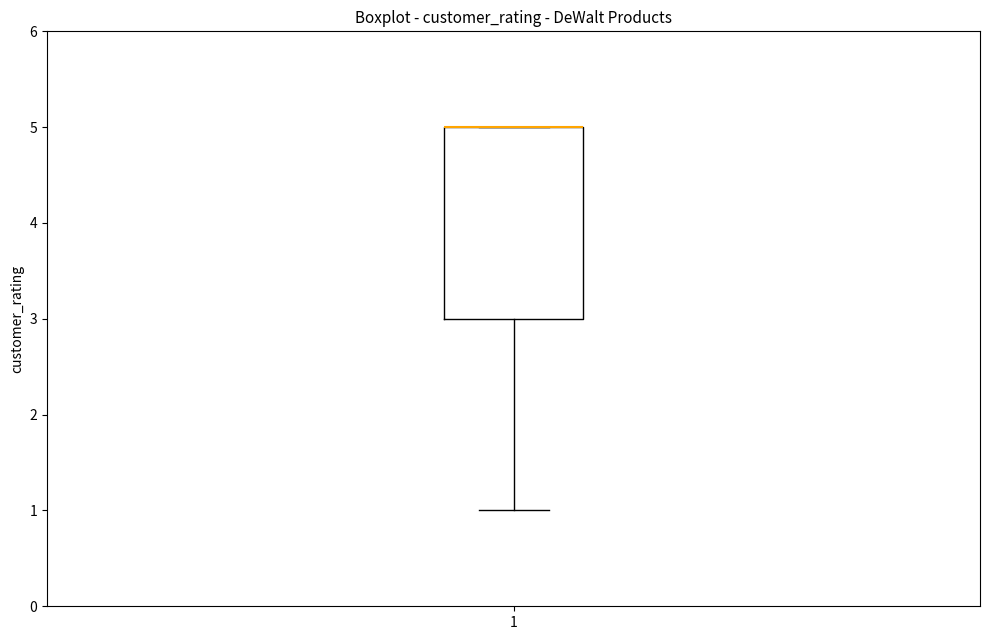

Transcribe this box plot: give where the median line is, the range the box spans, and where the two whiskers end, as read against the y-axis. The values are not printed on the chart, so give them approximately, as read against the axis.

median 5 (drawn on the box's upper edge), box 3 to 5, whiskers 1 to 5